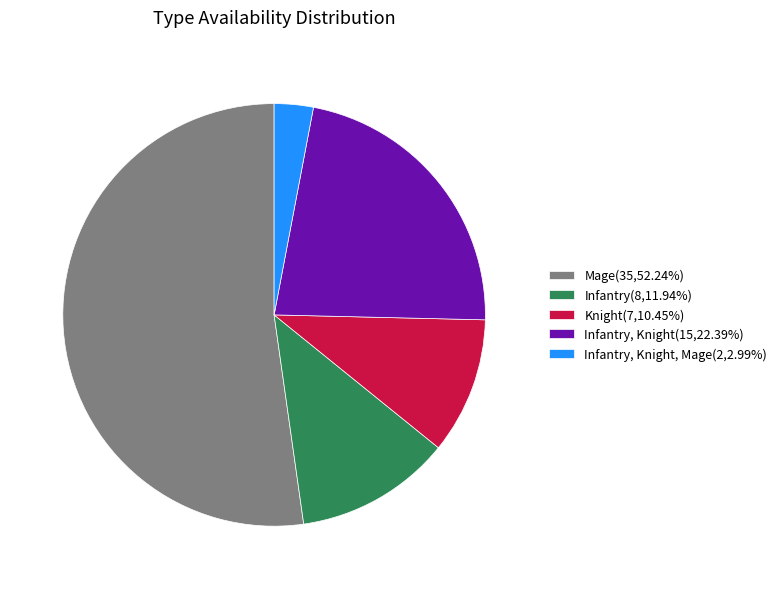

Does any single category account for the majority?

Yes